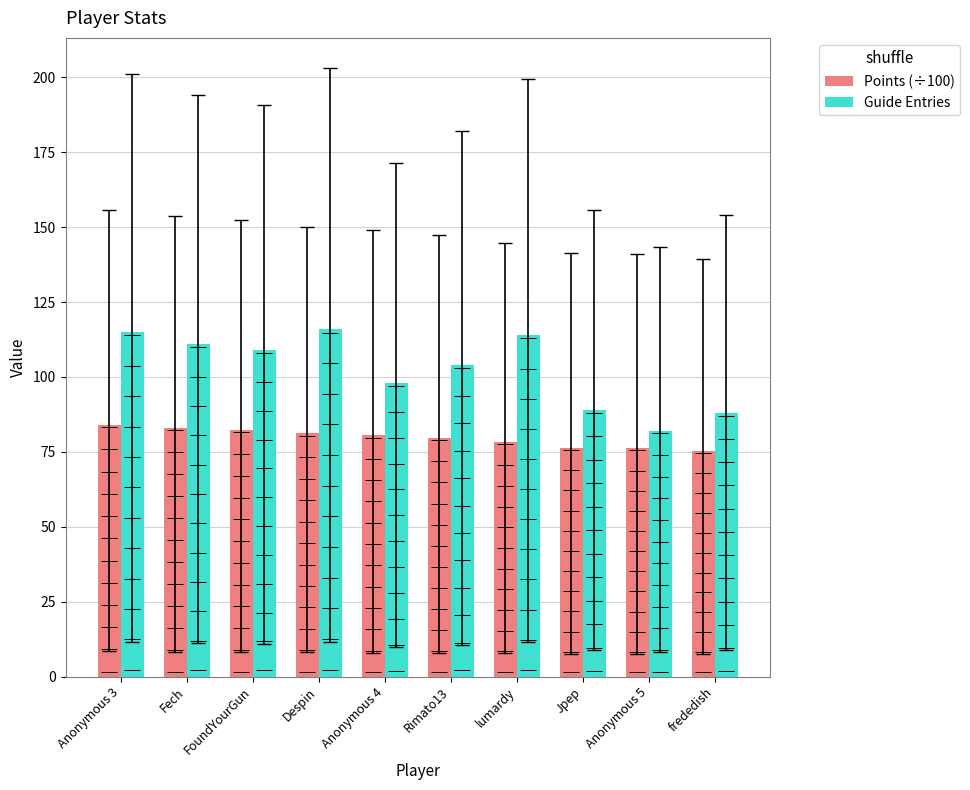

Is the value of Guide Entries at FoundYourGun greater than the value of Points (÷100) at Anonymous 3?

Yes